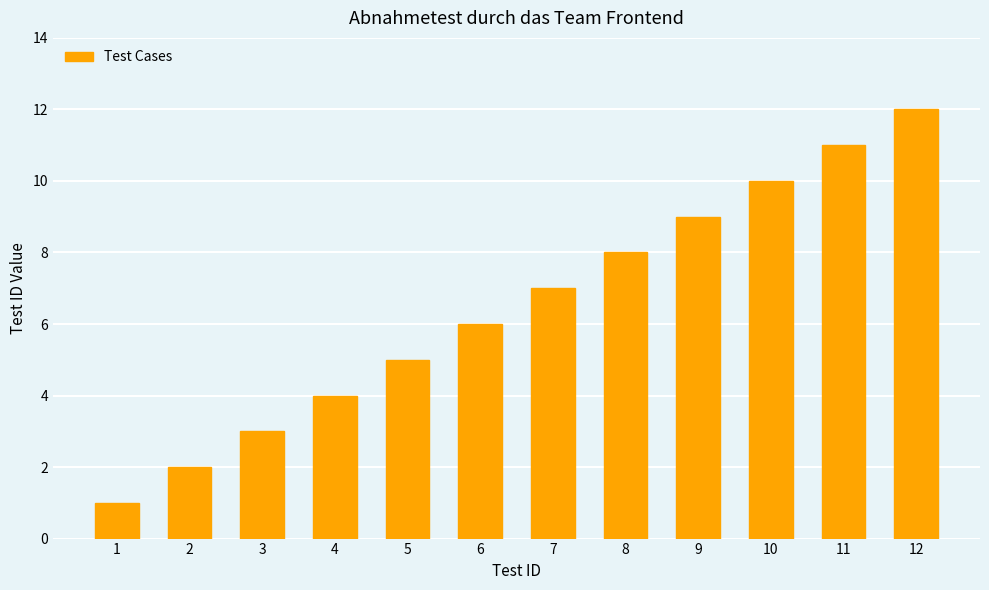

What is the difference between the values at 7 and 6?

1